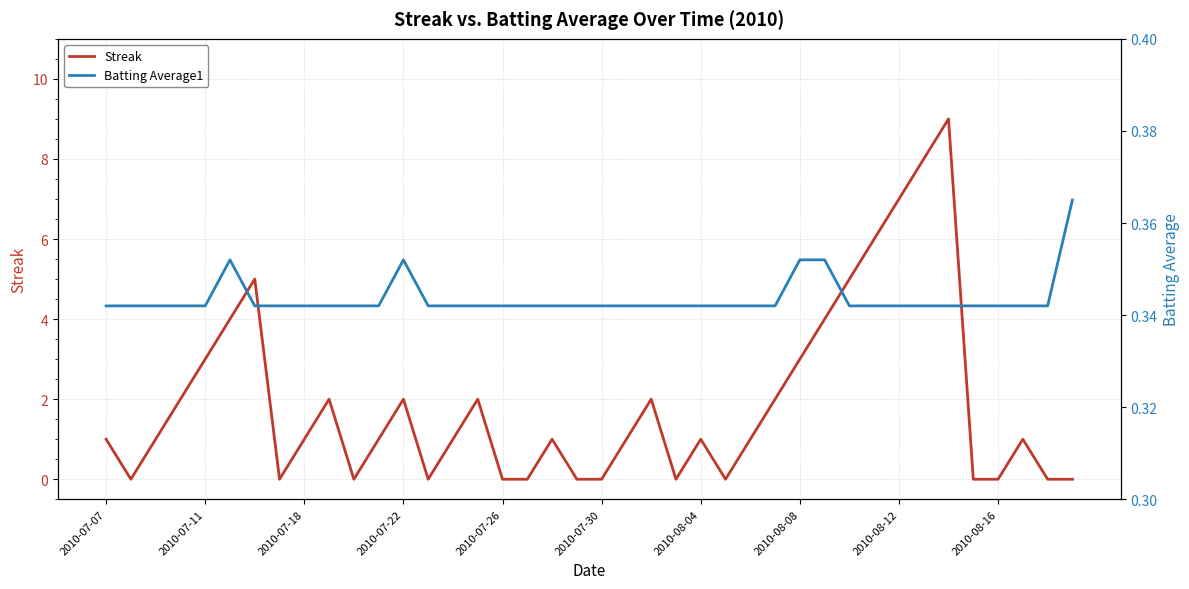

True or false: Streak has more than 2 interior local peaks.

True